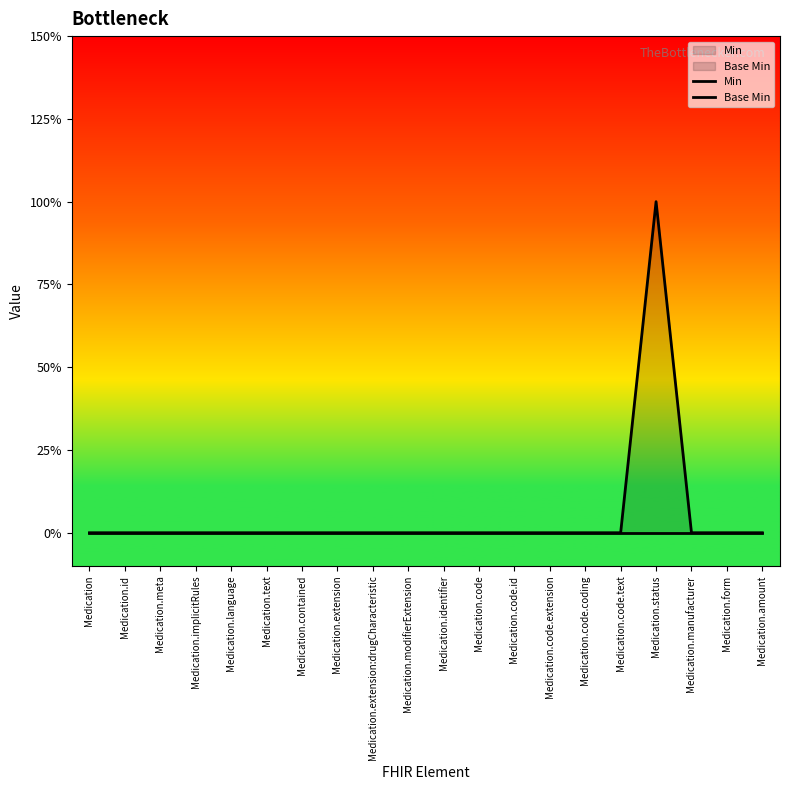

True or false: Base Min and Min cross at least once.

False